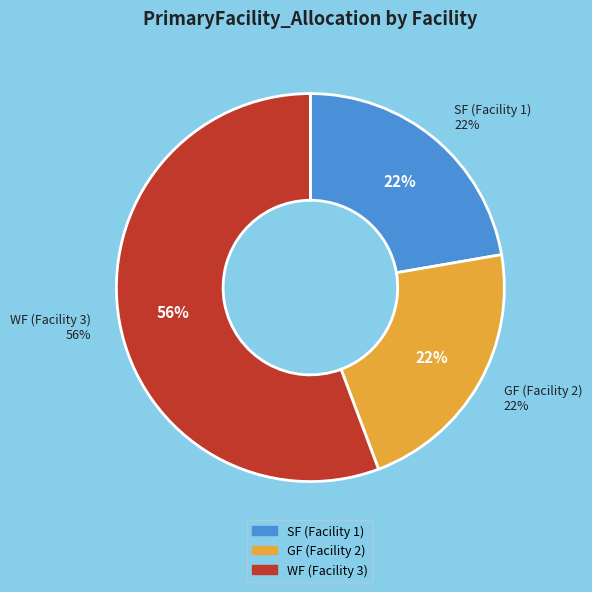

The WF_28082020231841XDD slice represents 56% of the pie. True or false?

True